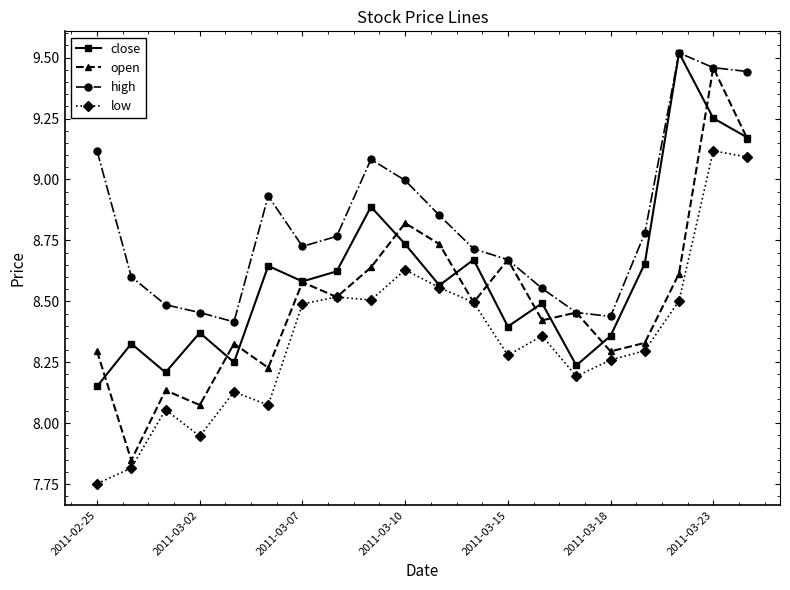

What are all the series names shown in the legend?

close, open, high, low